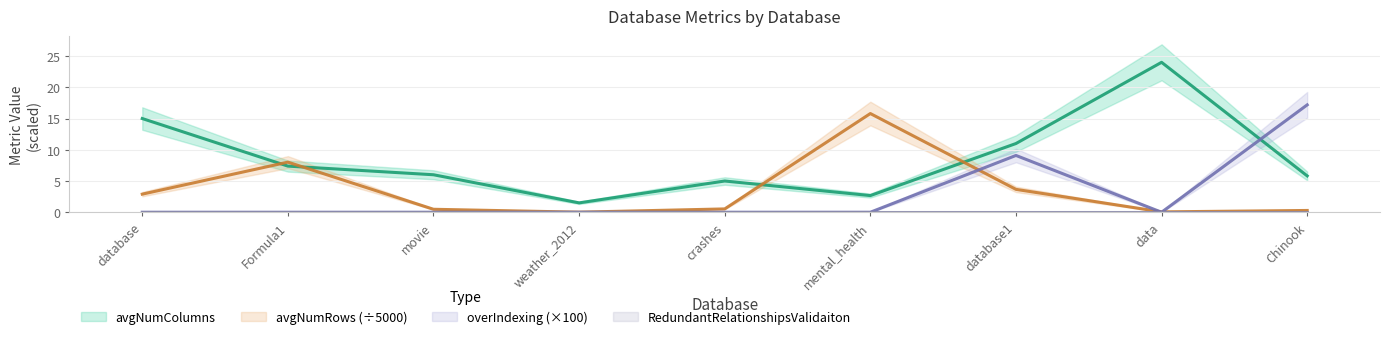

Which series has the largest total across all categories?

avgNumColumns